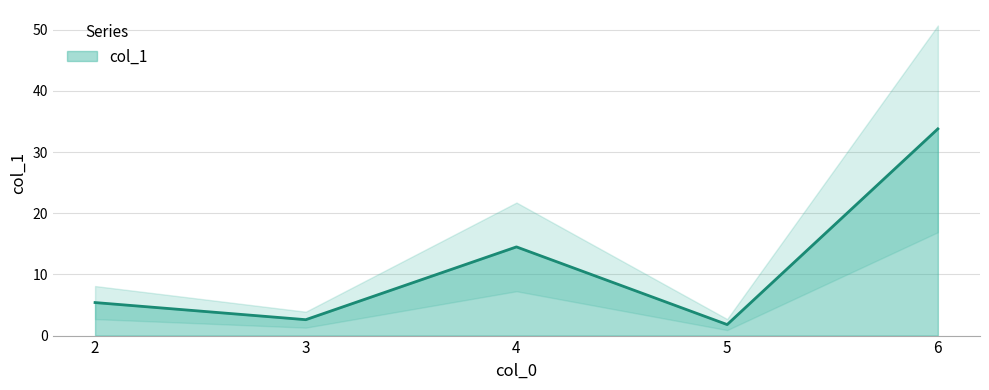

At which category does the data reach its first local valley?

3